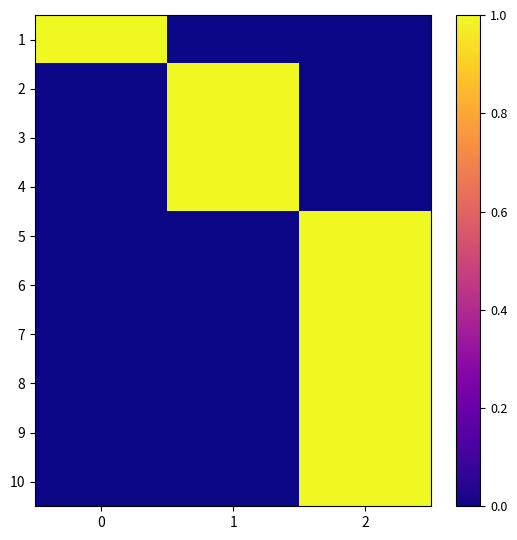

Between 1 and 2, which series saw the biggest shift?

2